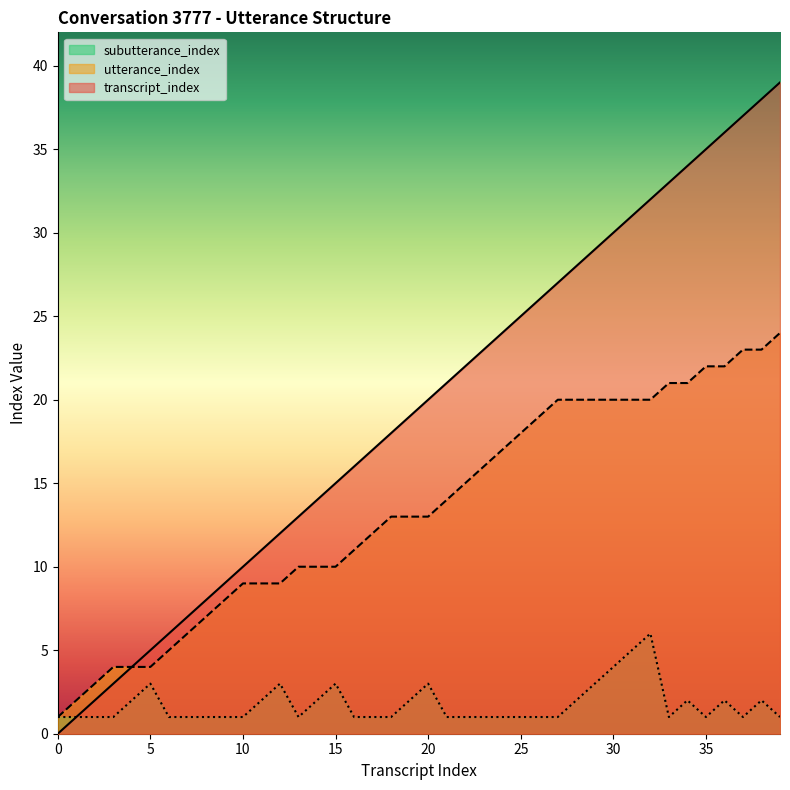

Is it true that transcript_index equals 14 at 10?

False